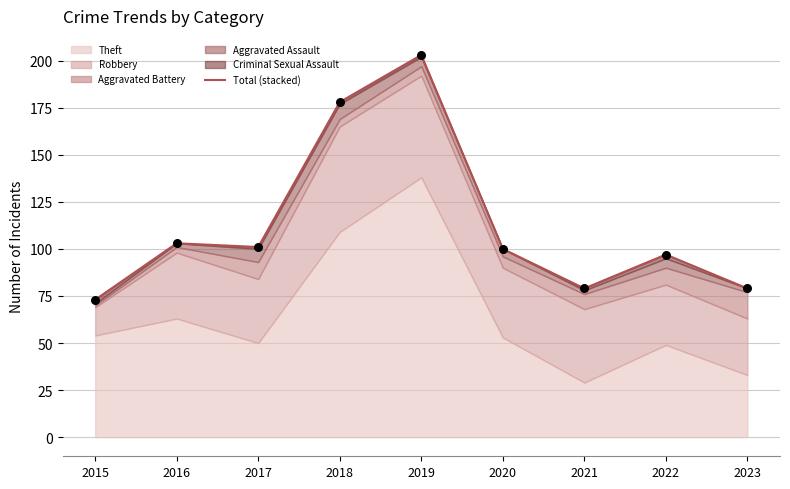

Approximately how many times larger is the value at 2023 compared to 2017?

0.8